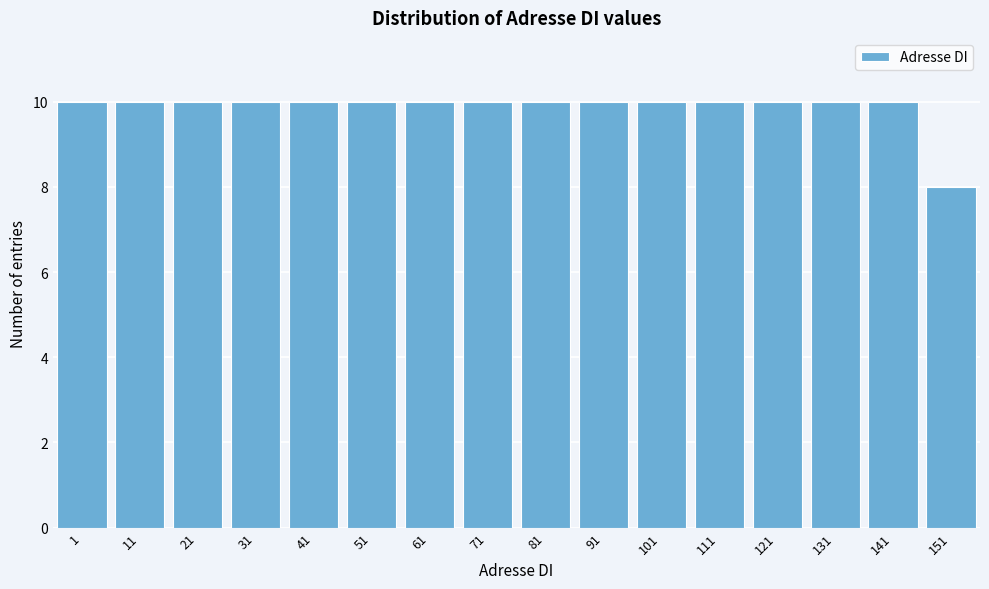

Reading left to right, what are all the values shown in this chart?

10	10	10	10	10	10	10	10	10	10	10	10	10	10	10	8